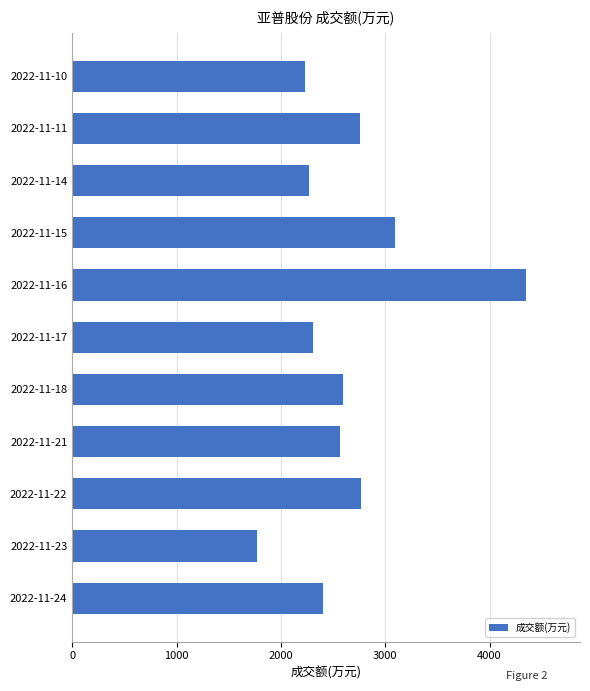

How many distinct data groups are displayed?

1